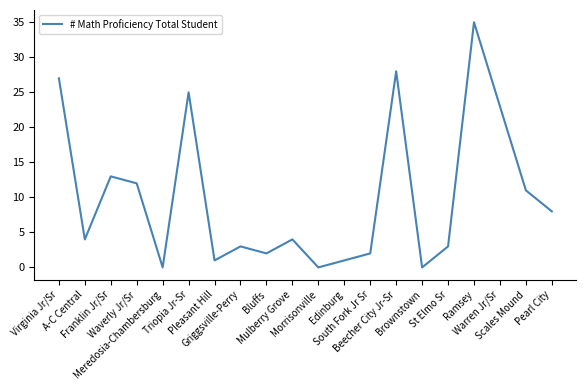

What is the difference between the maximum and minimum values?

35